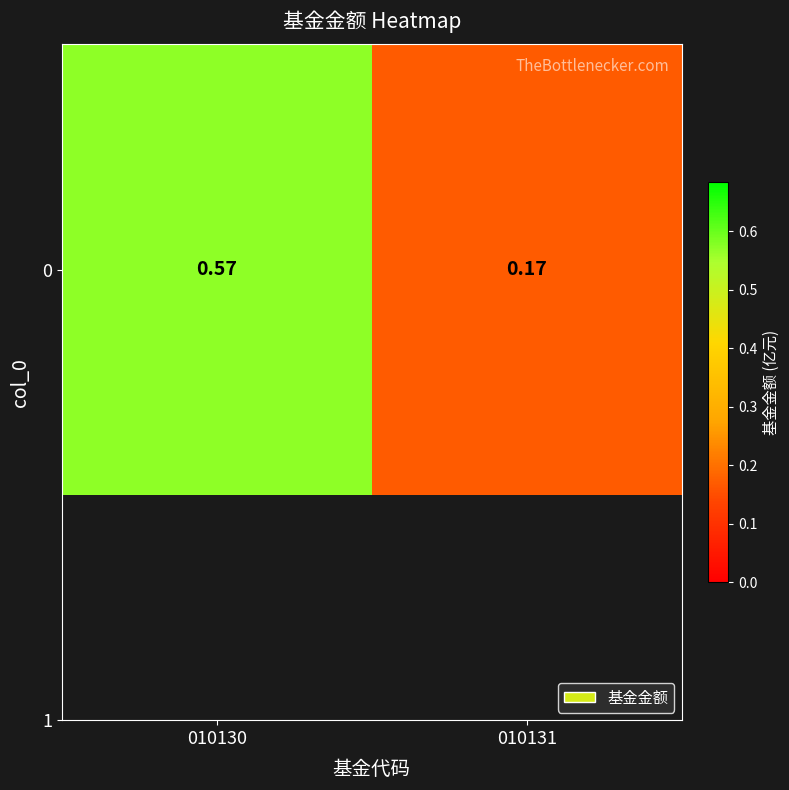

Between 010130 and 010131, which is larger?

010130